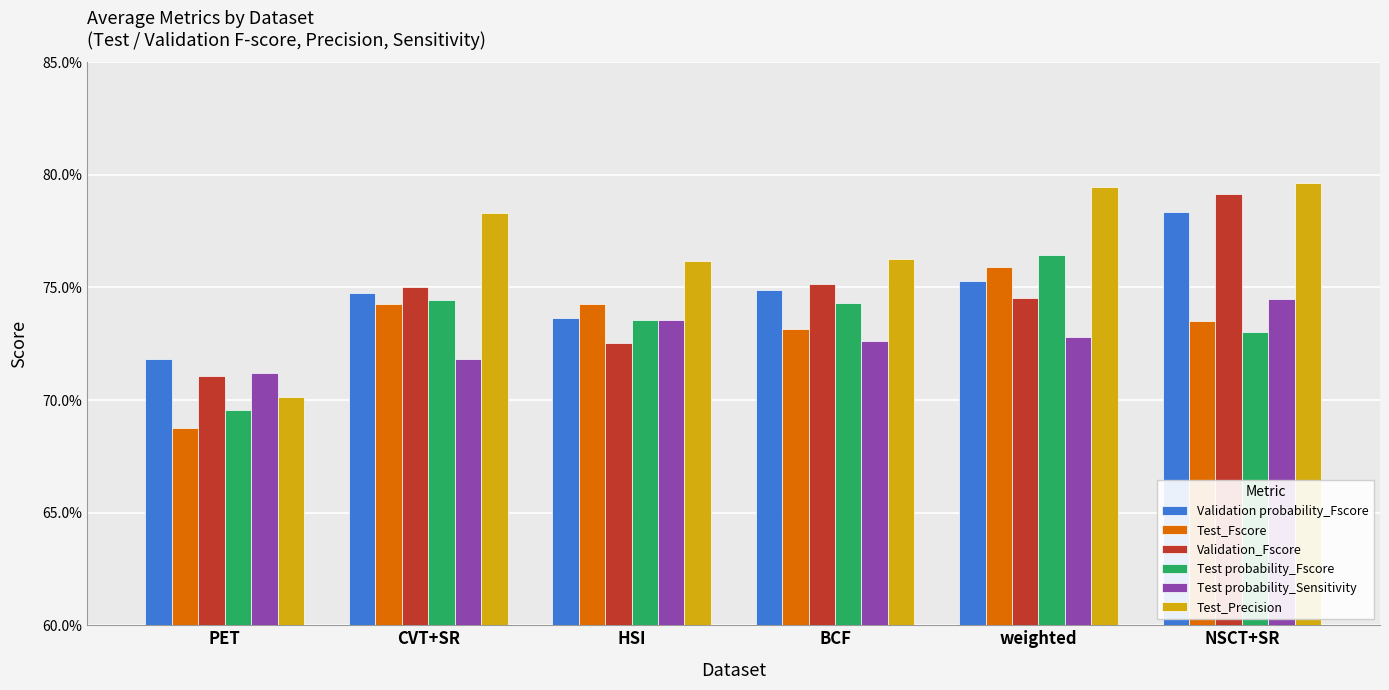

At which label is Test probability_Sensitivity closest to 0?

PET